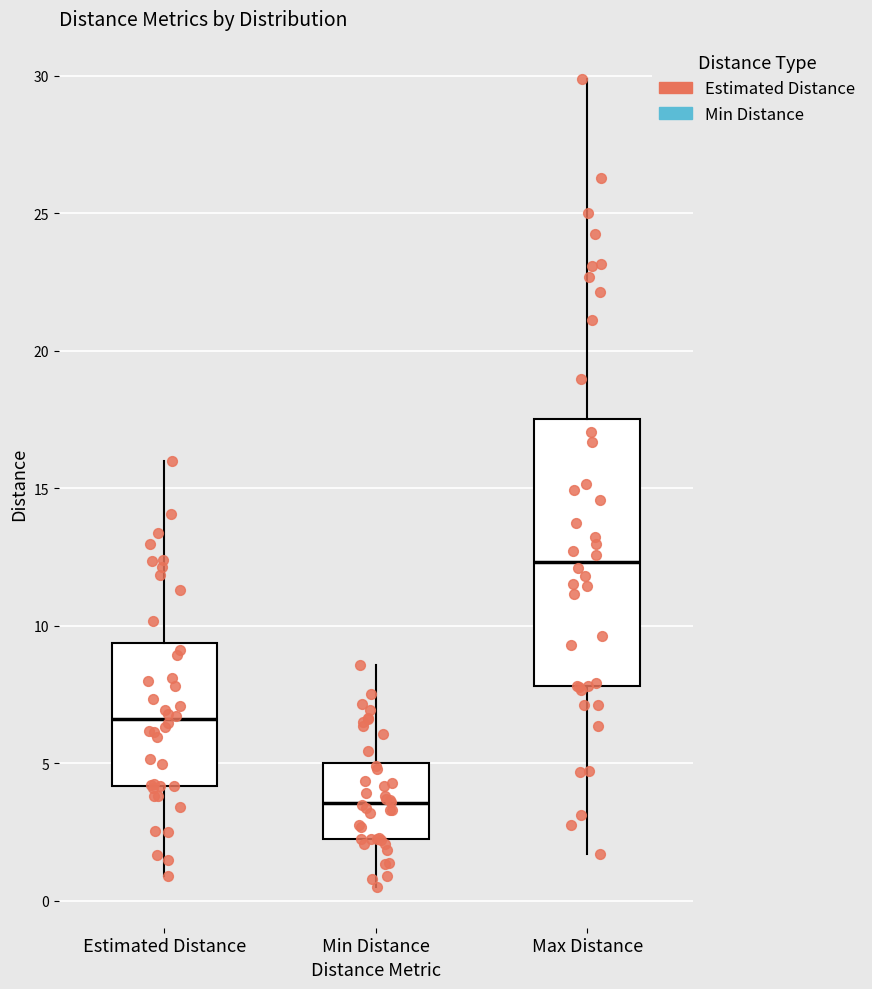

Reading left to right, transcribe this box plot: for each box, give where its median line is, the range the box spans, and where its two whiskers end, as read against the y-axis. The values are not printed on the chart, so give them approximately, as read against the axis.

Estimated Distance: median 6.5, box 4.0 to 9.5, whiskers 1.0 to 16.0
Min Distance: median 3.5, box 2.0 to 5.0, whiskers 0.5 to 8.5
Max Distance: median 12.5, box 8.0 to 17.5, whiskers 1.5 to 30.0